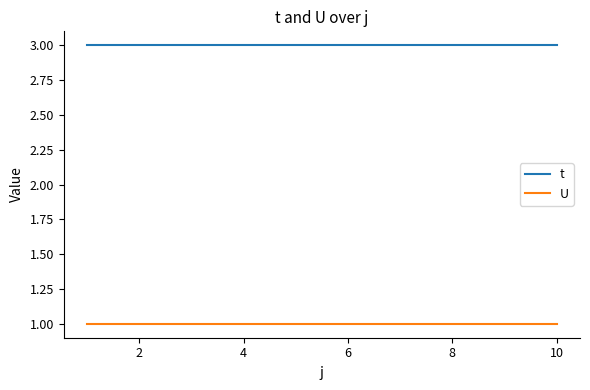

What is the maximum value for t?

3